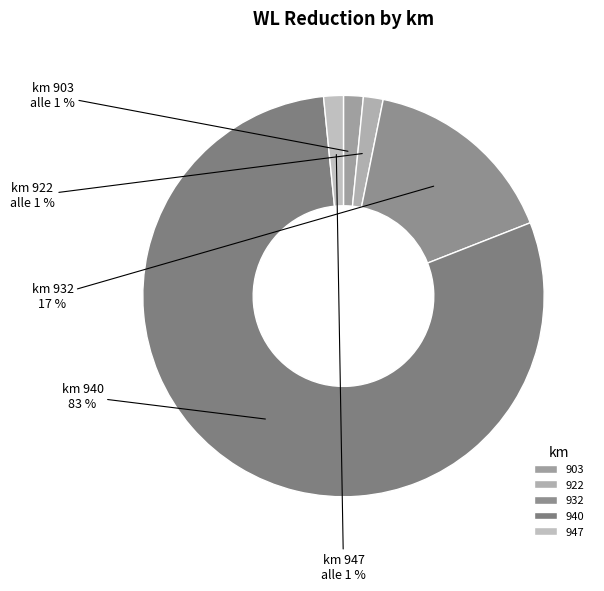

Rank the categories by value from lowest to highest.

903, 922, 947, 932, 940